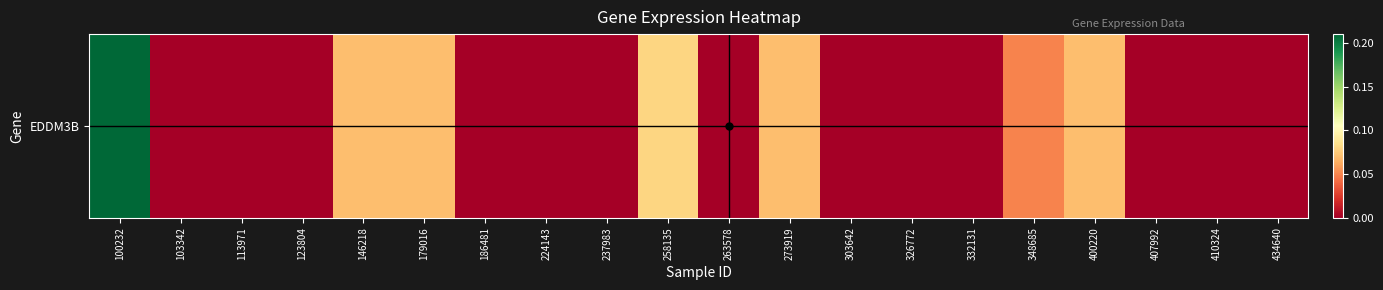

How many values are between 0 and 1?

20